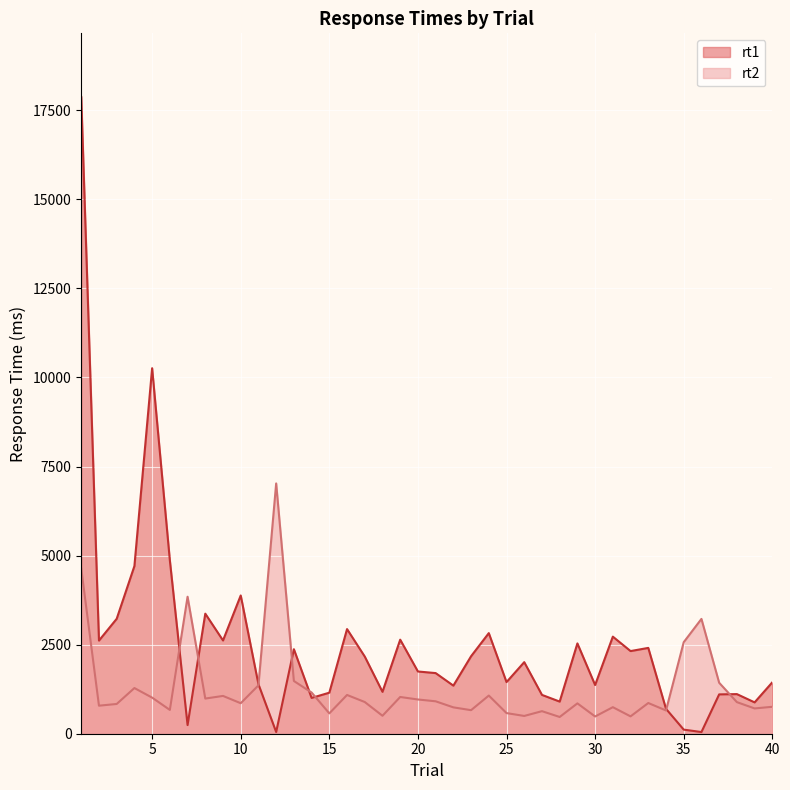

What is the difference between the rt2 values at 24 and 7?

2774